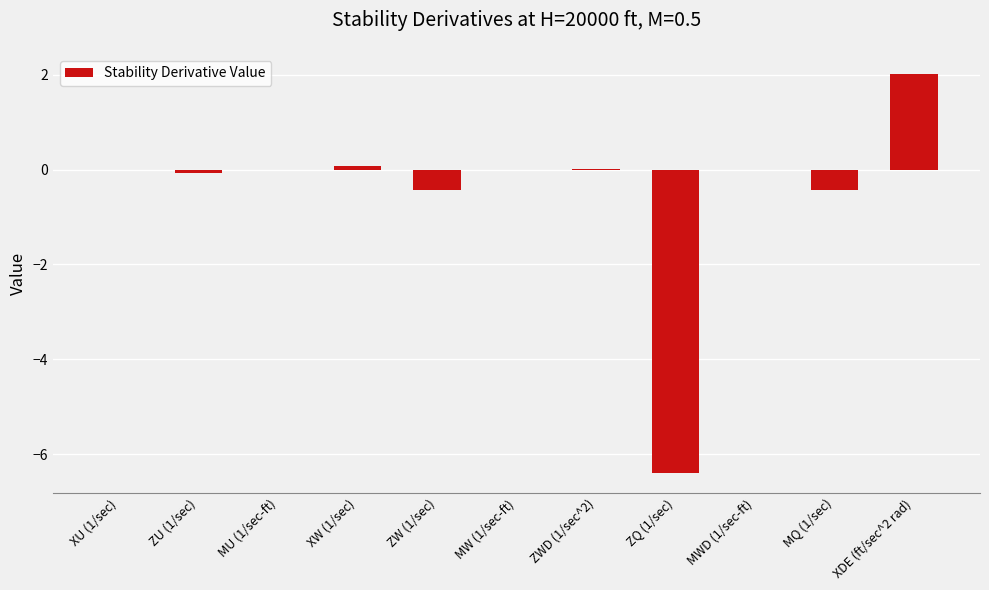

What is the maximum value shown in the chart?

2.0